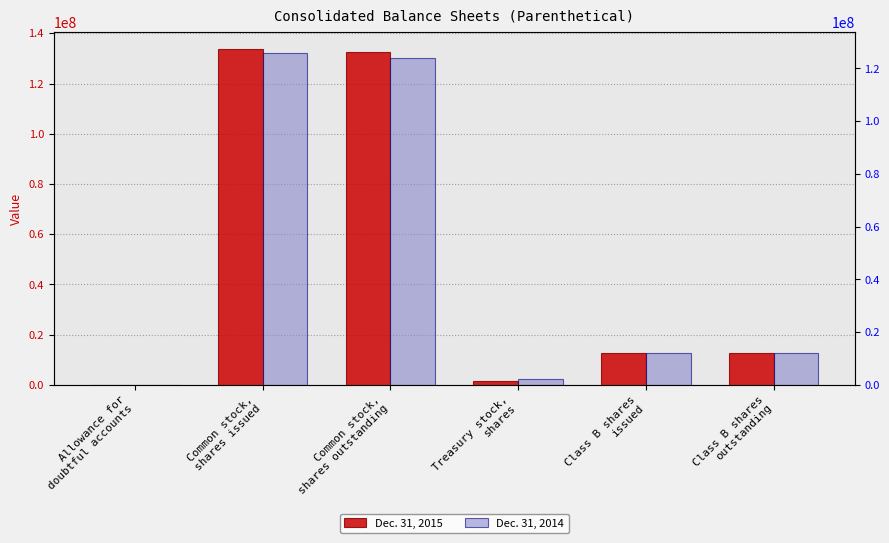

How many bars are there in each group?

2